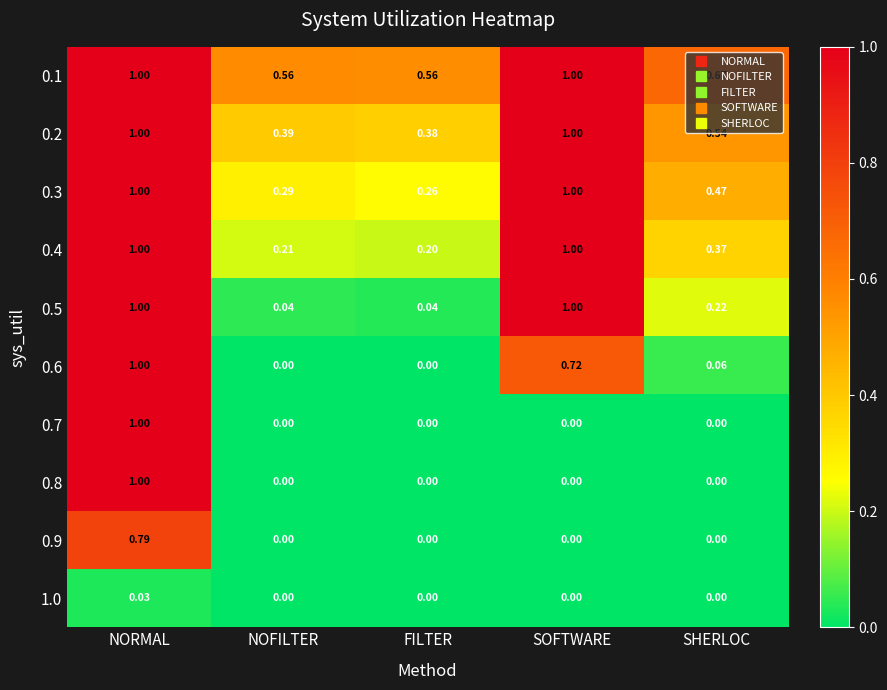

At which label does 0.9 reach its peak?

NORMAL